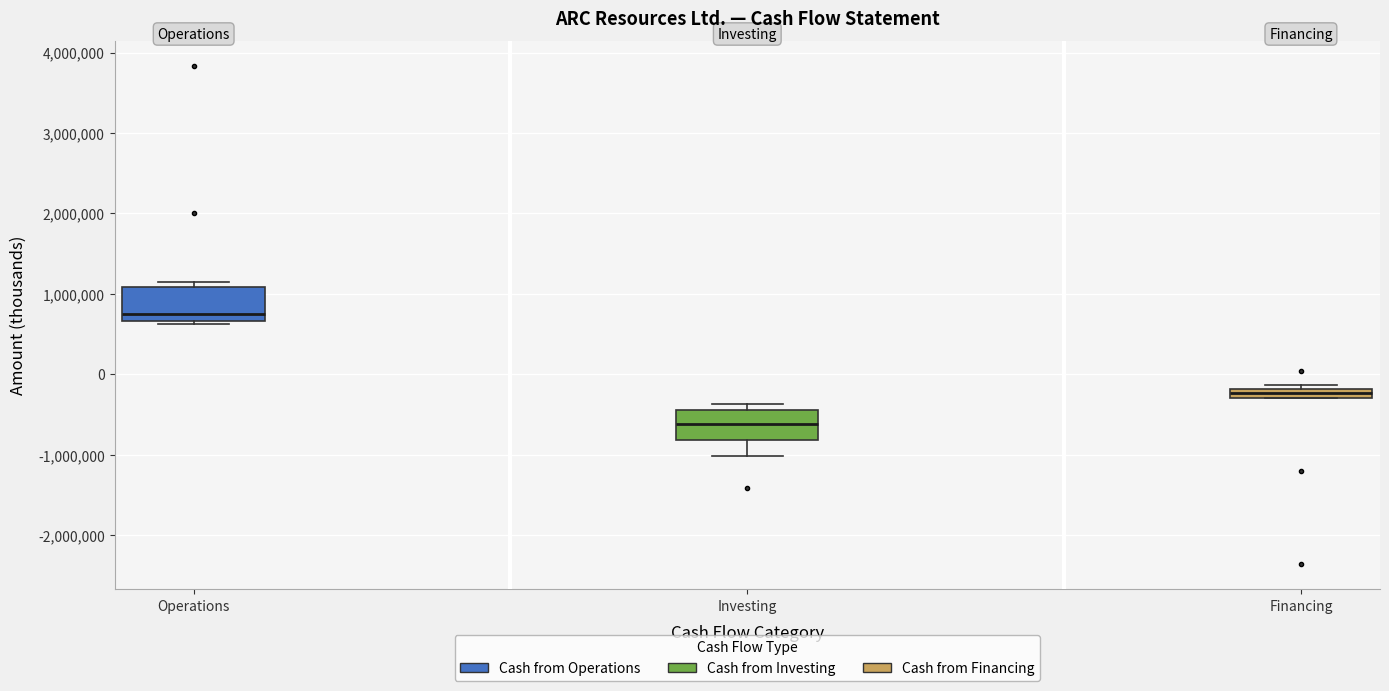

Which box's median line is the highest?

Operations